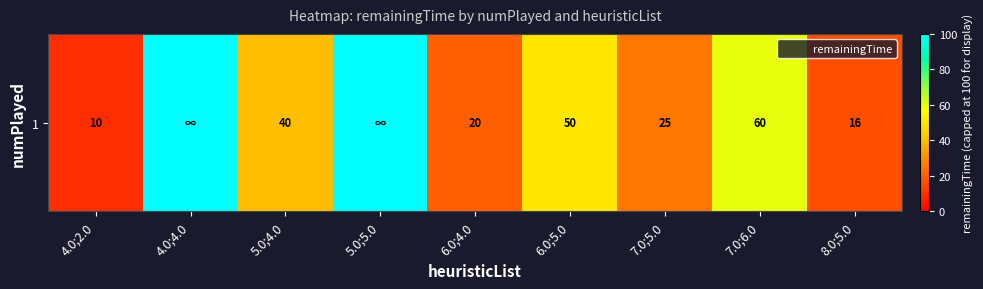

The 1 series shows 27.1 at 6.0;4.0. True or false?

False